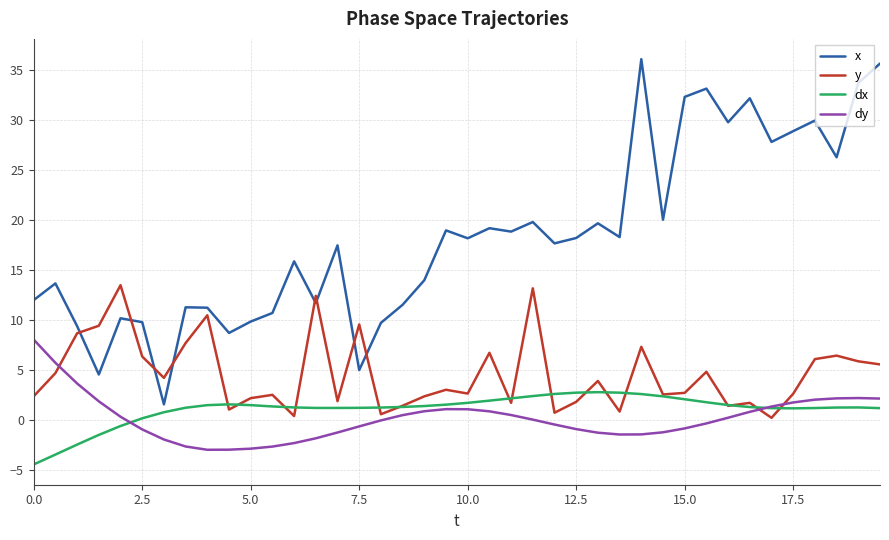

Which series has the largest total across all categories?

x